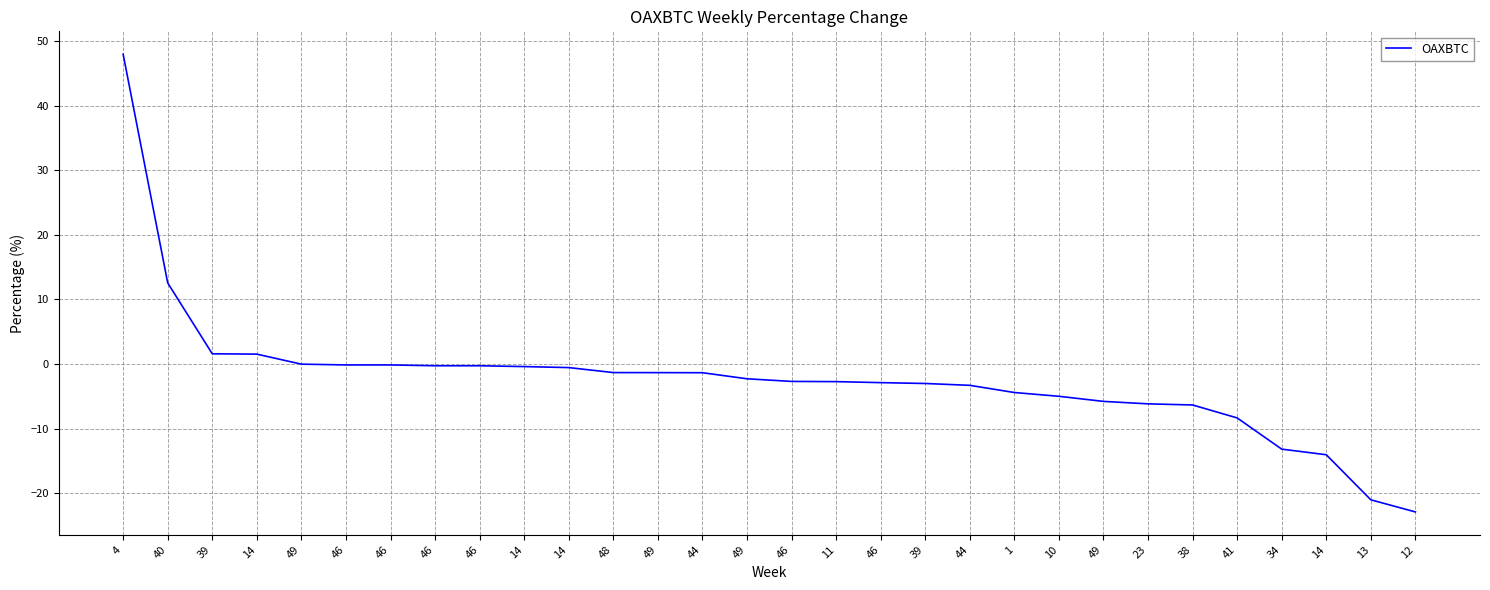

The chart shows a value of -1.3 at 48. True or false?

True